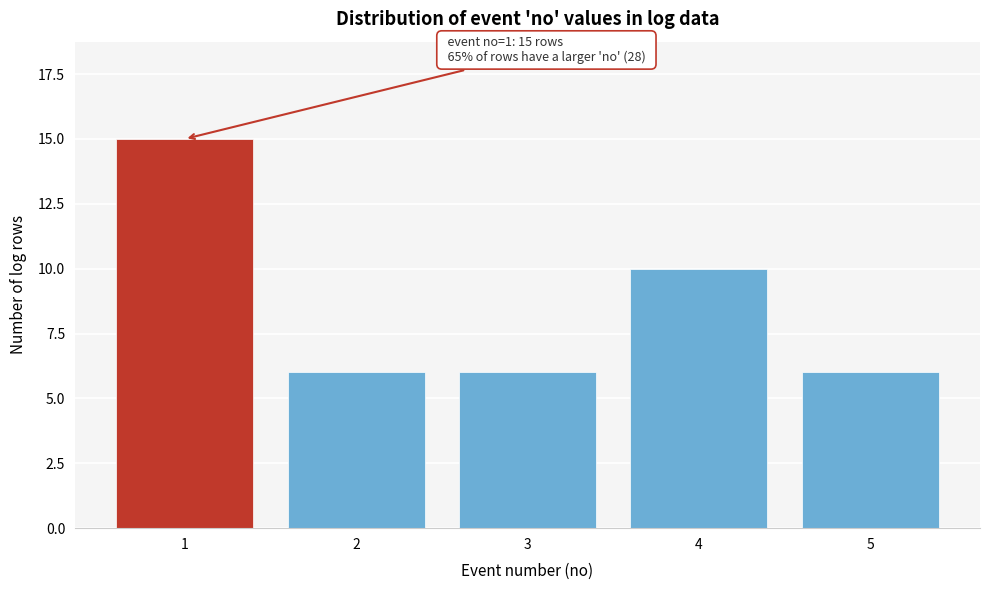

Reading right to left, what are all the values shown in this chart?

5=6	4=10	3=6	2=6	1=15